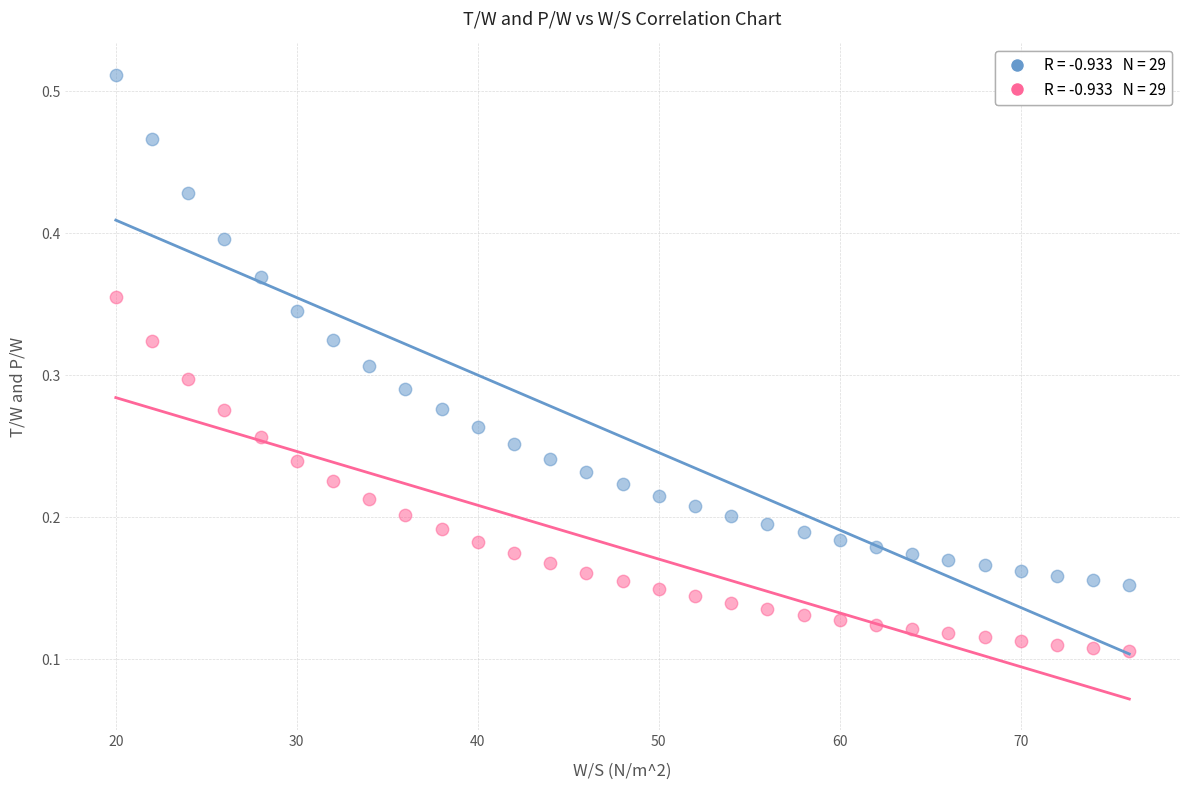

Across all data points, what is the range of X values (max minus min)?

56.0